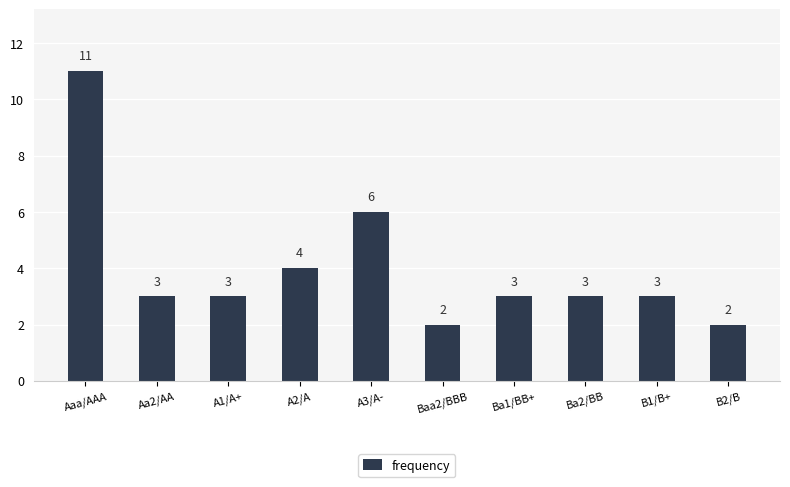

What is the sum of the values at Baa2/BBB and B1/B+?

5